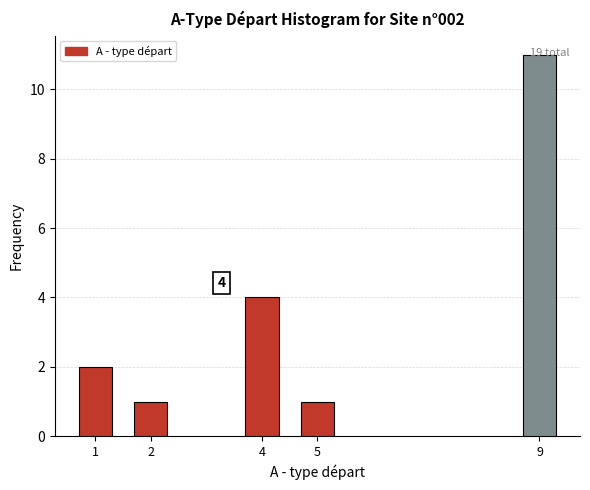

The value at 4 is 4. True or false?

True